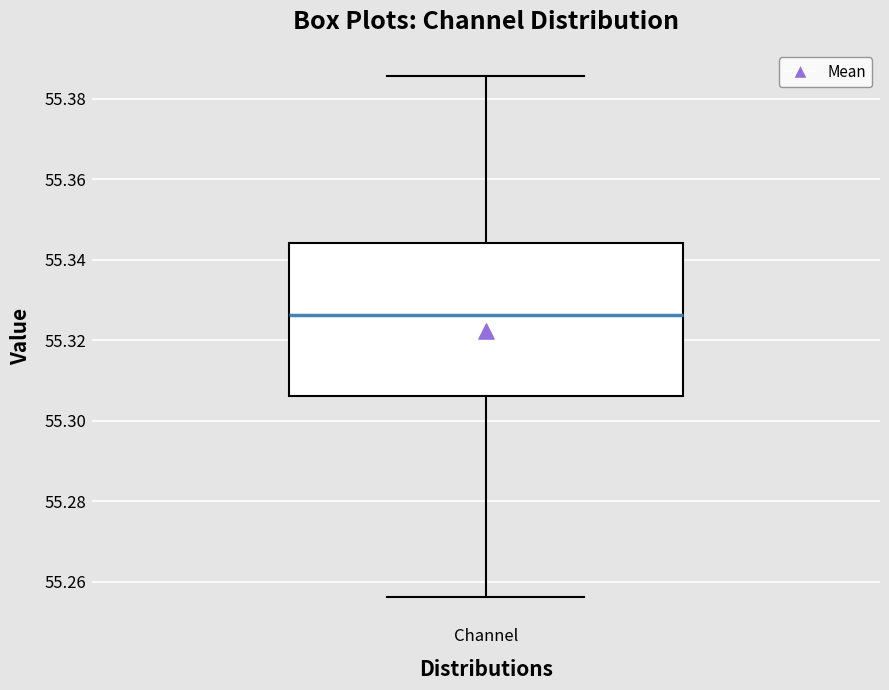

Transcribe this box plot: give where the median line is, the range the box spans, and where the two whiskers end, as read against the y-axis. The values are not printed on the chart, so give them approximately, as read against the axis.

median 55.326, box 55.306 to 55.344, whiskers 55.256 to 55.386